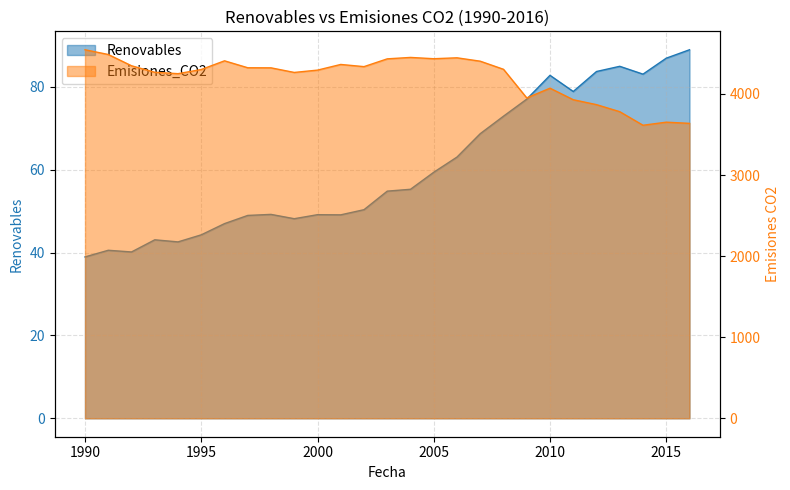

Reading left to right, extract all data points from this chart.

Renovables: 39.0	40.6	40.1	43.1	42.6	44.3	47.0	49.0	49.2	48.2	49.1	49.1	50.3	54.8	55.3	59.4	63.1	68.7	72.9	77.0	82.8	78.9	83.7	85.0	83.1	86.9	88.9
Emisiones_CO2: 4544.9	4486.6	4347.5	4267.2	4250.0	4301.4	4408.6	4323.0	4322.0	4265.3	4293.9	4363.8	4336.9	4432.9	4450.4	4434.5	4445.7	4403.9	4304.0	3951.0	4071.0	3928.7	3868.0	3781.2	3614.0	3651.9	3637.3